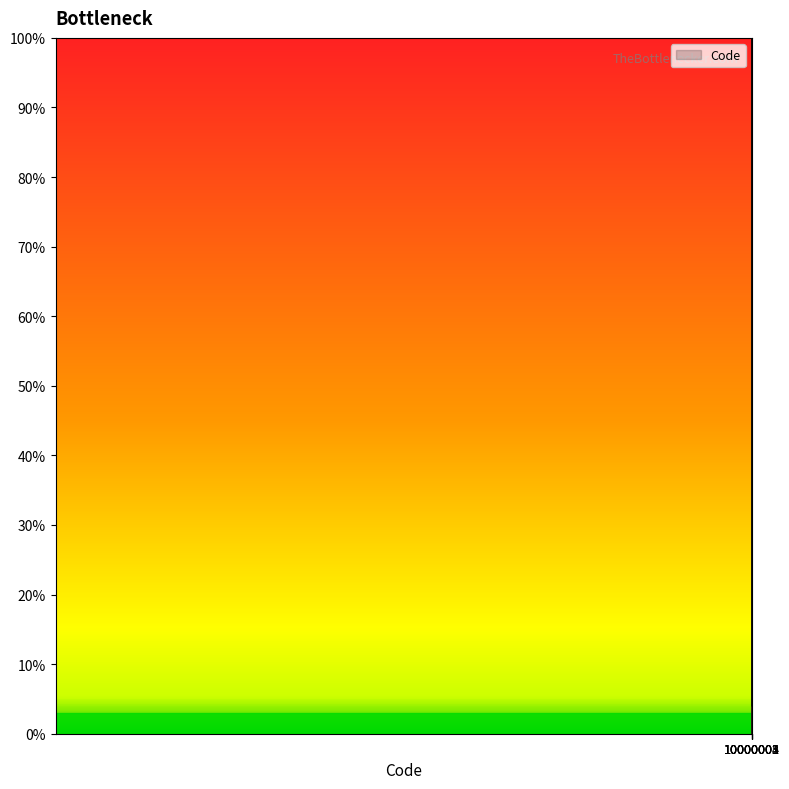

Does the chart have visible grid lines?

No